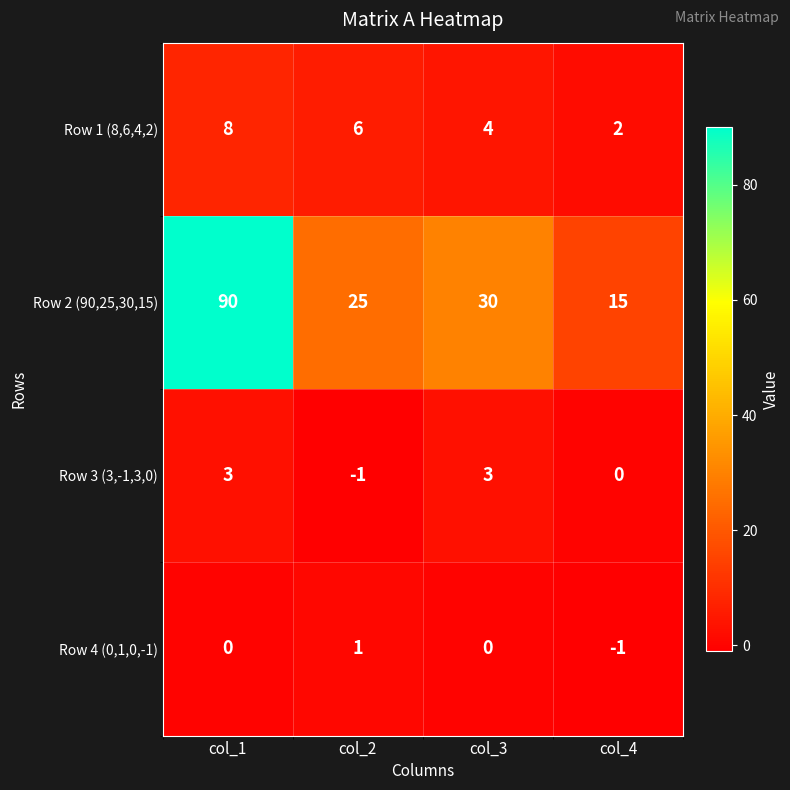

What is the difference between the highest and lowest values at col_3?

30